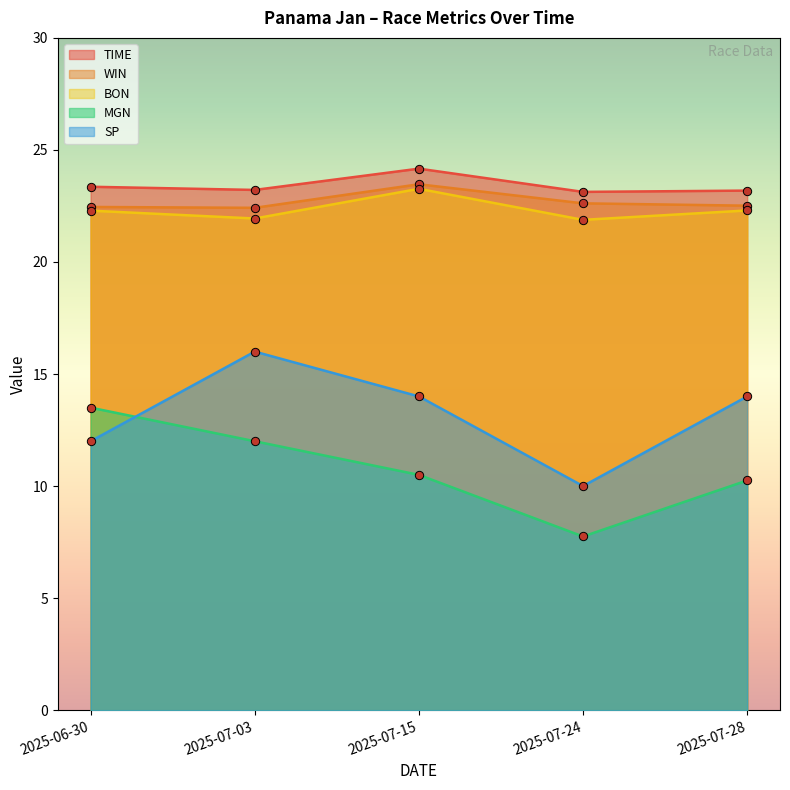

What position from the left is 2025-07-24?

4